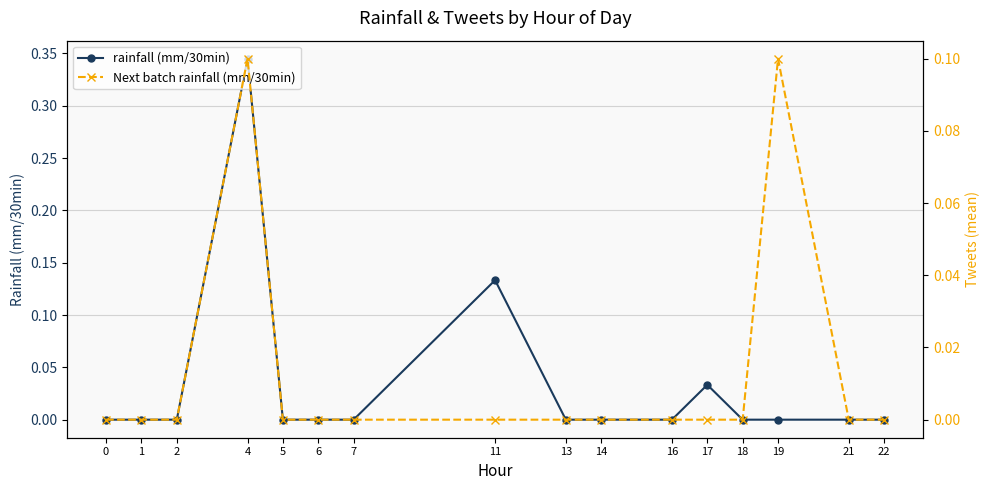

Rank the series at 11 from highest to lowest value.

rainfall (mm/30min), Next batch rainfall (mm/30min)